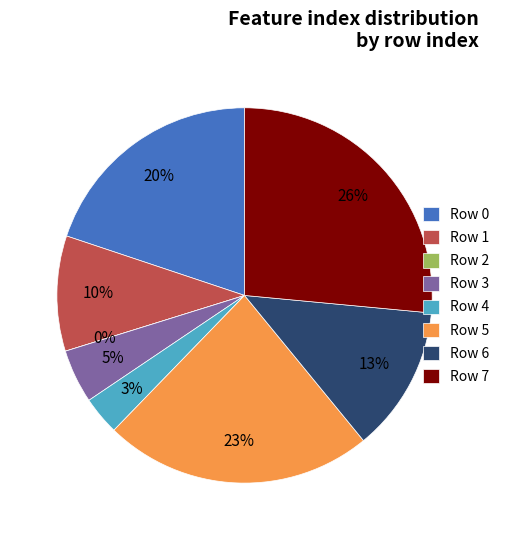

What is the total percentage of 6 and 4?

15.9%